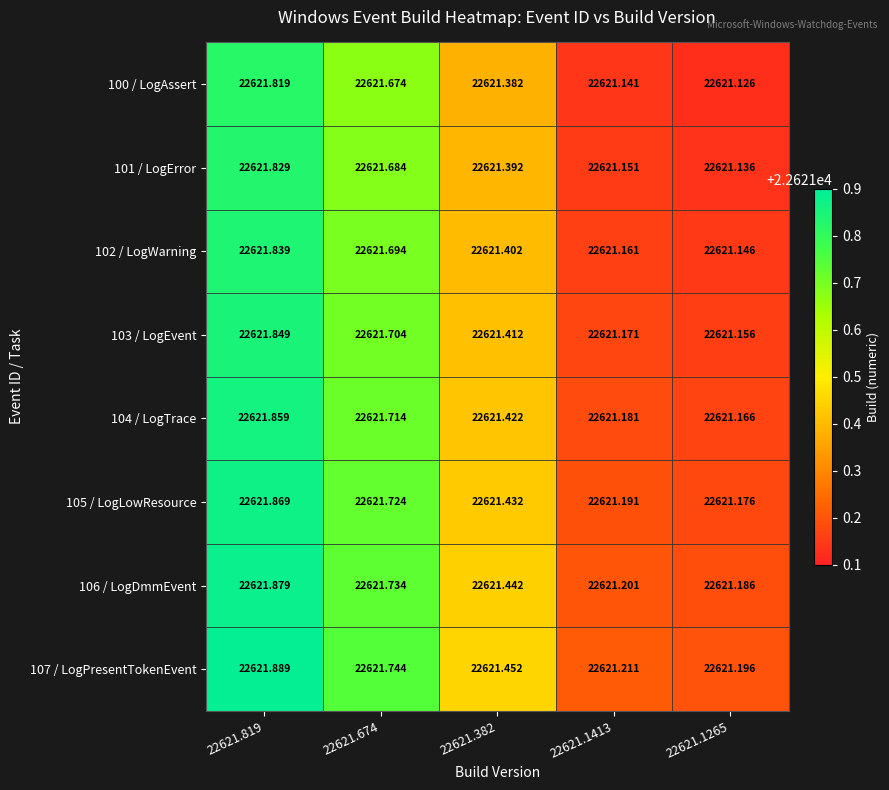

Rank the series by their maximum value, from lowest to highest.

100 / LogAssert, 101 / LogError, 102 / LogWarning, 103 / LogEvent, 104 / LogTrace, 105 / LogLowResource, 106 / LogDmmEvent, 107 / LogPresentTokenEvent